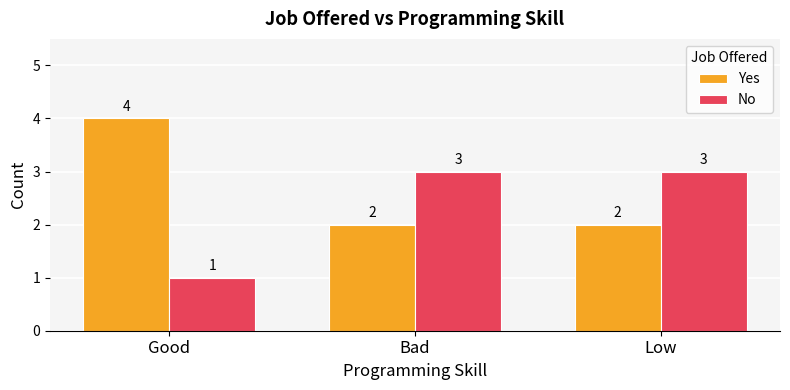

What is the sum of the No values at Bad and Good?

4